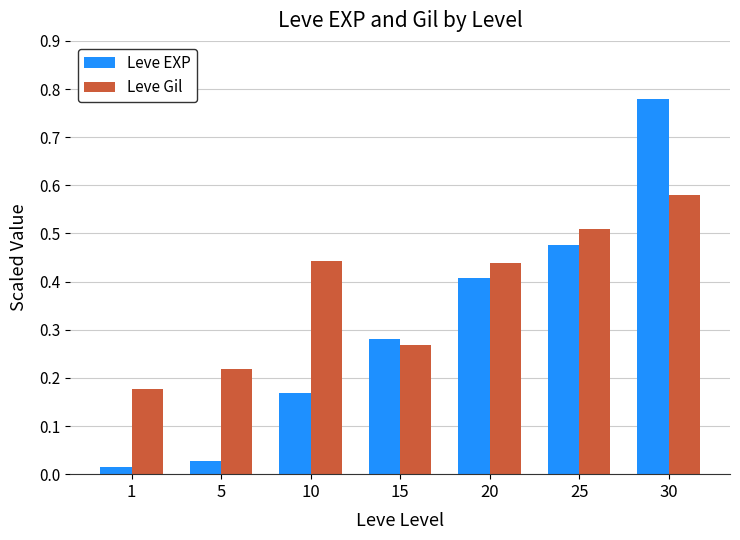

At 5, list the series in order from smallest to largest.

Leve EXP, Leve Gil